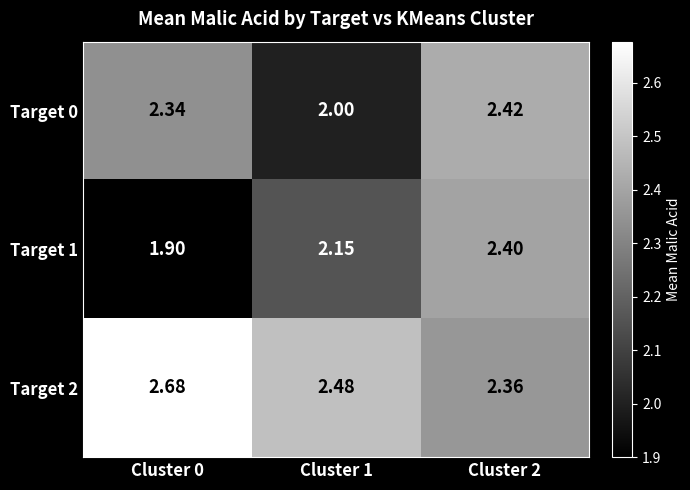

Is the value of Target 2 at Cluster 0 greater than the value of Target 1 at Cluster 2?

Yes